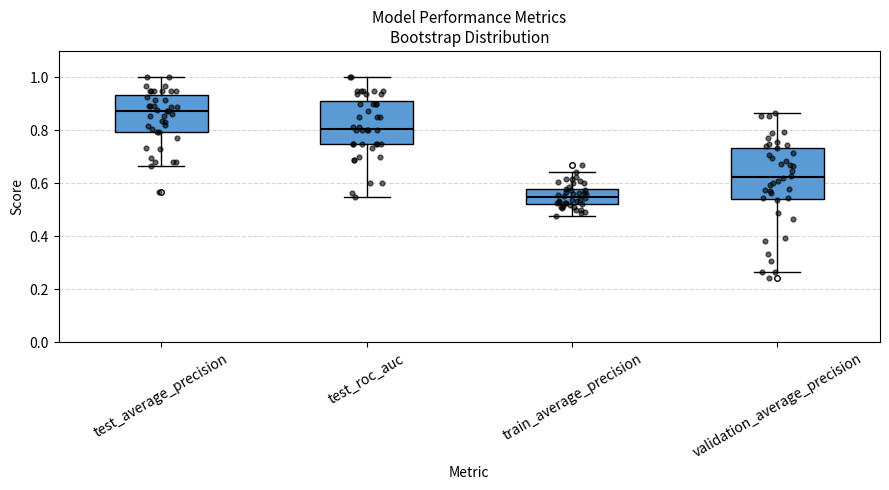

Reading left to right, read every box against the y-axis: the position of its median line, the range the box covers, and the ends of its whiskers. The values are not printed on the chart, so give them approximately, as read against the axis.

test_average_precision: median 0.88, box 0.80 to 0.94, whiskers 0.66 to 1.00
test_roc_auc: median 0.80, box 0.76 to 0.90, whiskers 0.56 to 1.00
train_average_precision: median 0.54, box 0.52 to 0.58, whiskers 0.48 to 0.64
validation_average_precision: median 0.62, box 0.54 to 0.74, whiskers 0.26 to 0.86